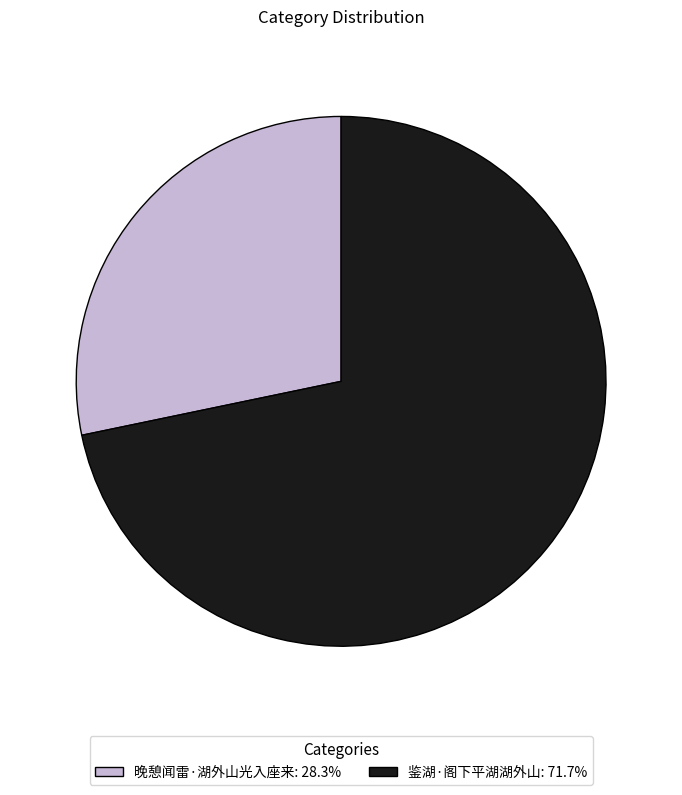

What is the largest slice in the pie chart?

鉴湖·阁下平湖湖外山